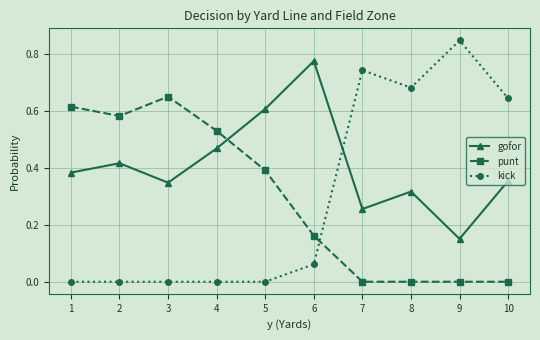

What is the sum of all punt values?

2.9